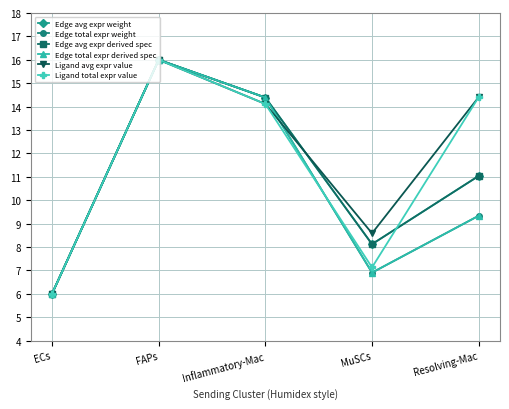

Read the Edge total expr weight value at FAPs.

16.0